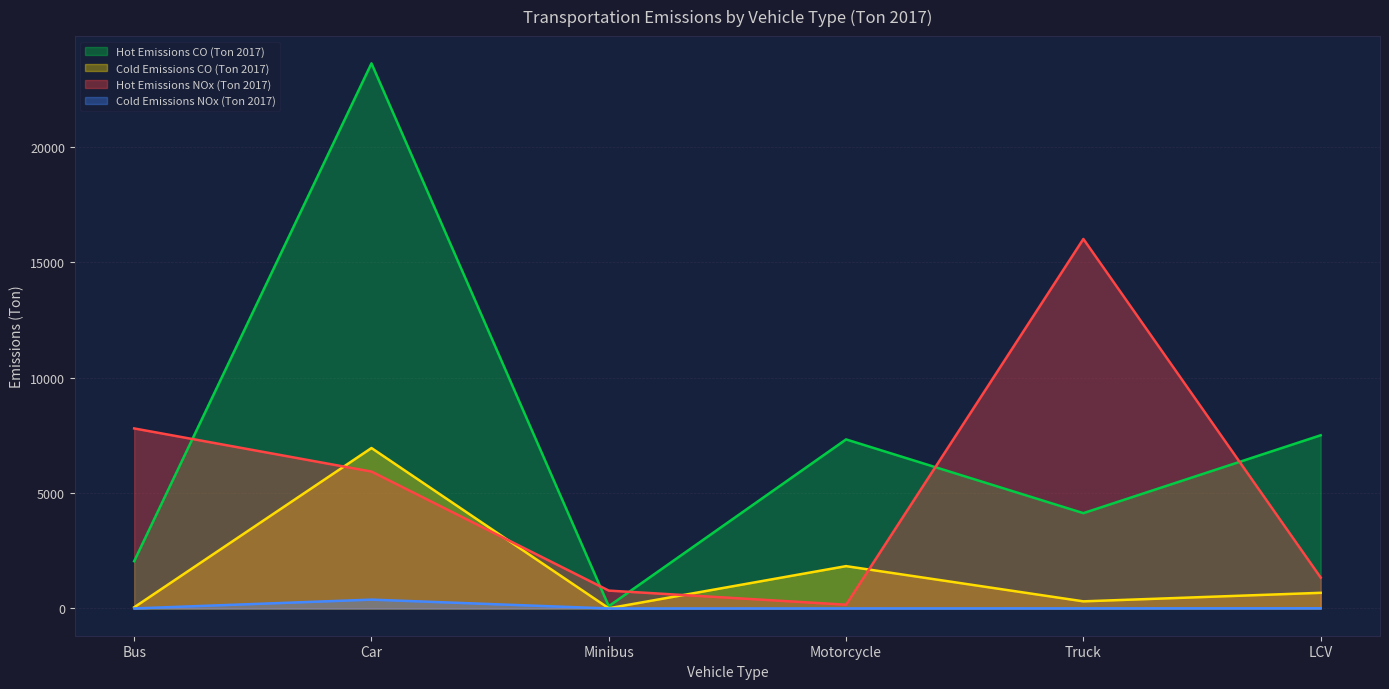

At which label does Cold Emissions CO (Ton 2017) first exceed 677?

Car